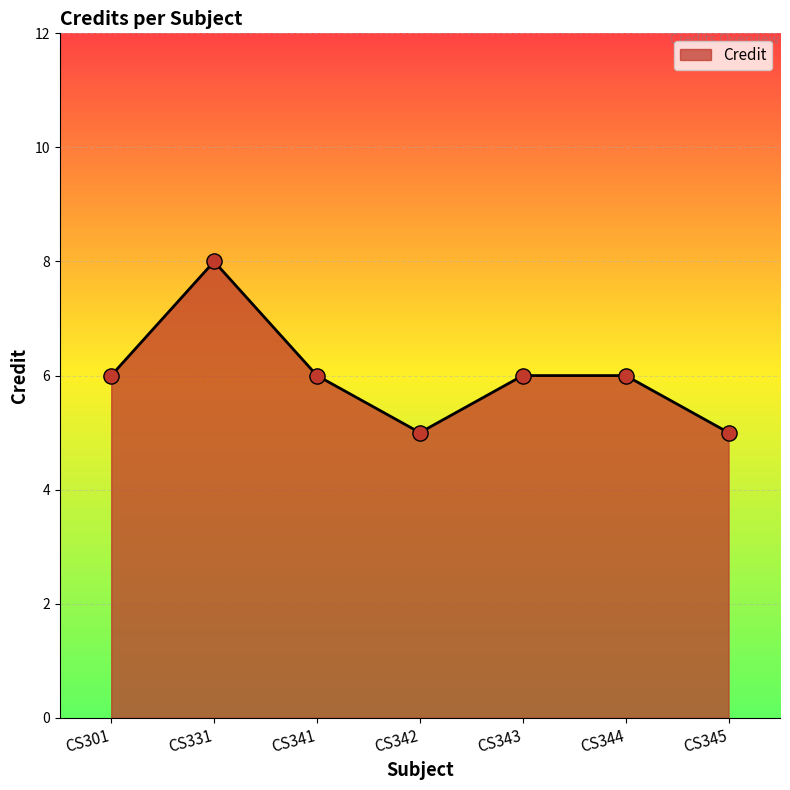

What is the change in value from CS341 to CS345?

-1